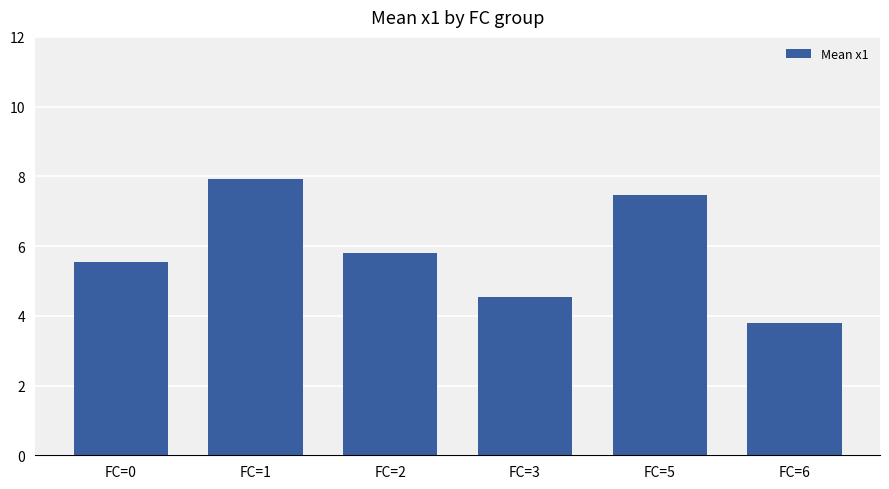

What is the ratio of the value at FC=2 to the value at FC=0?

1.0